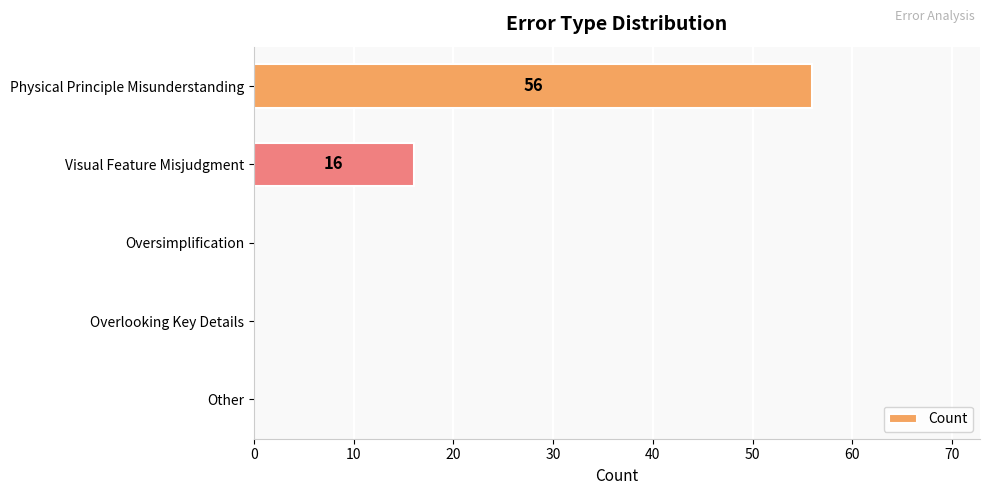

Are the bars grouped side by side (vs. stacked)?

No